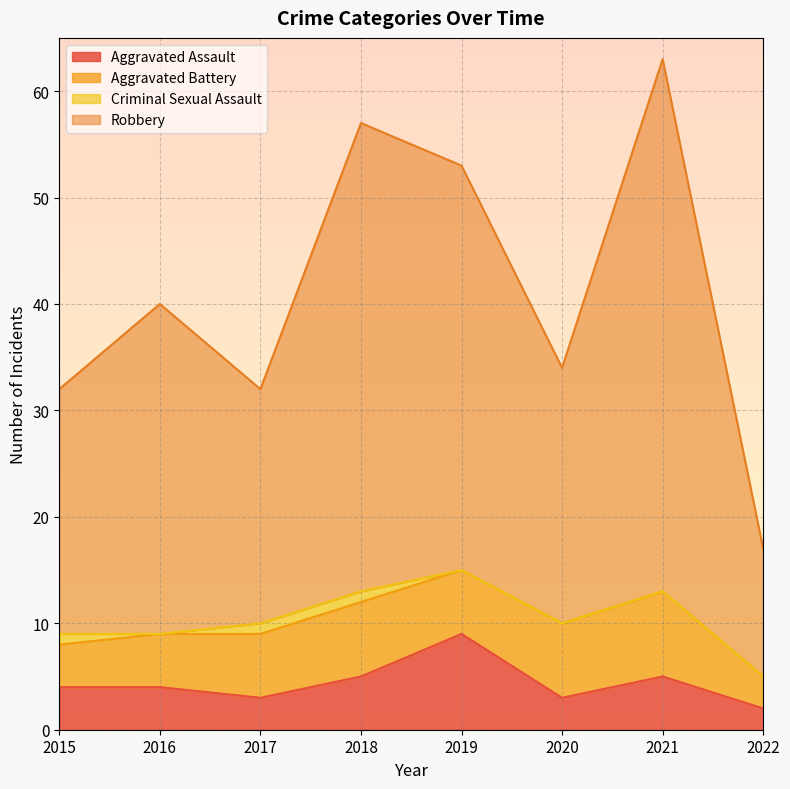

Between 2020 and 2018, which is larger?

2018